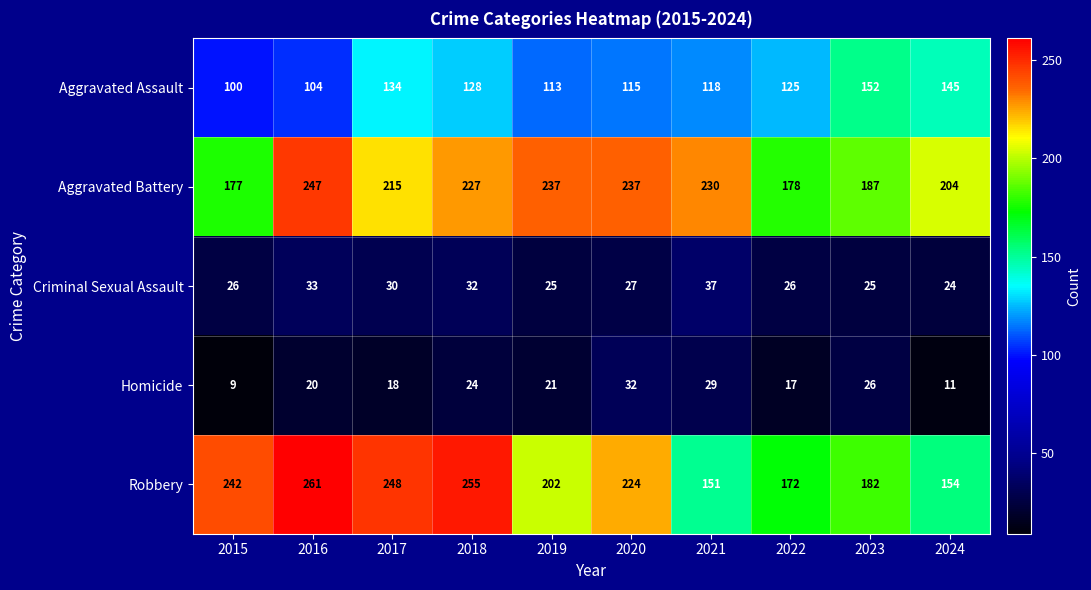

List the series in order of their peak value, lowest first.

Homicide, Criminal Sexual Assault, Aggravated Assault, Aggravated Battery, Robbery